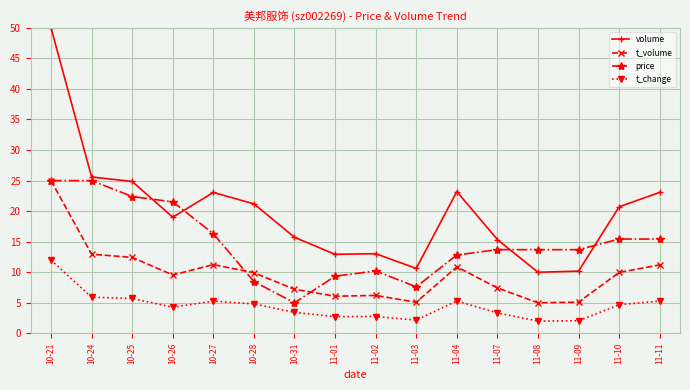

True or false: volume has more than 1 points higher than both neighbors.

True